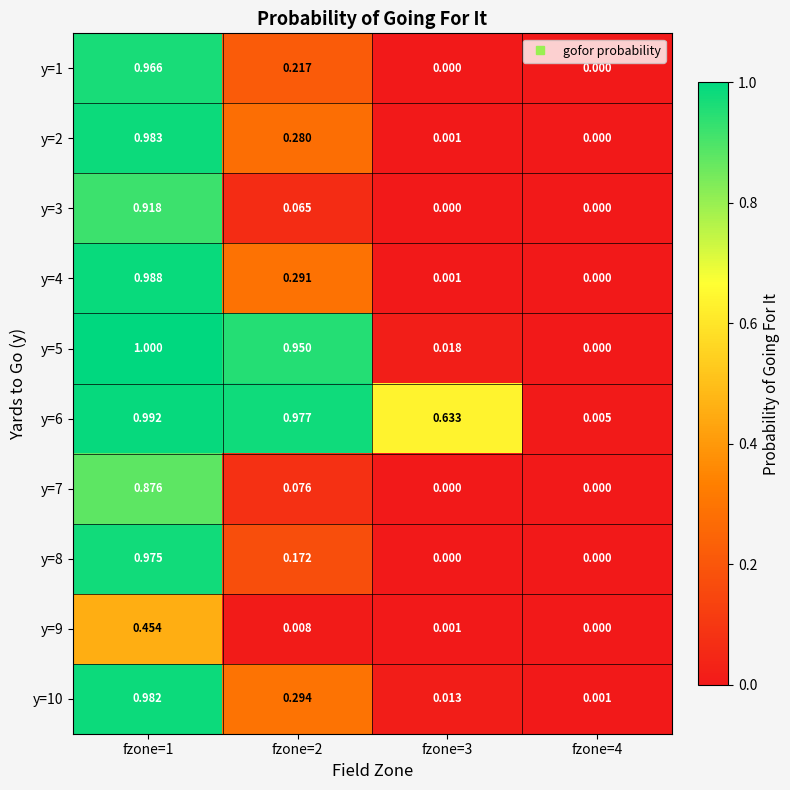

Is the value of y=1 at fzone=4 greater than the value of y=7 at fzone=2?

No